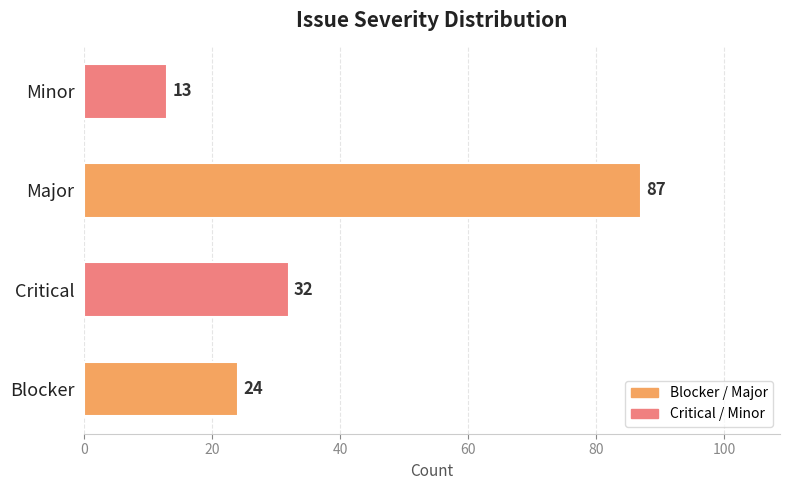

At which category does the chart reach its peak across all series?

Major